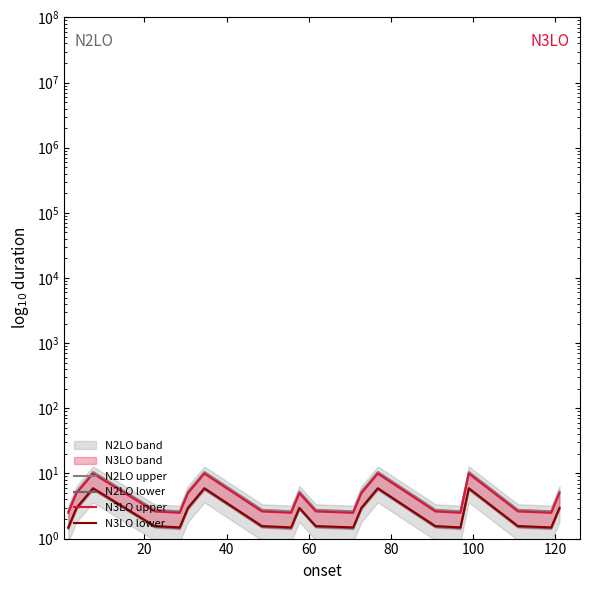

What is the difference between the second highest and second lowest values in the N2LO upper series?

7.9